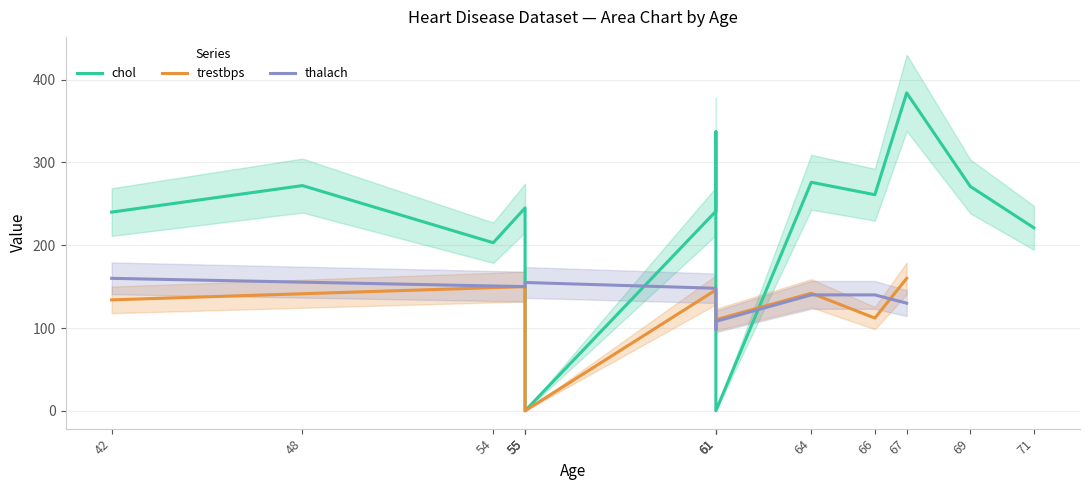

What is the value of the trestbps point at the 1st from the left?

134